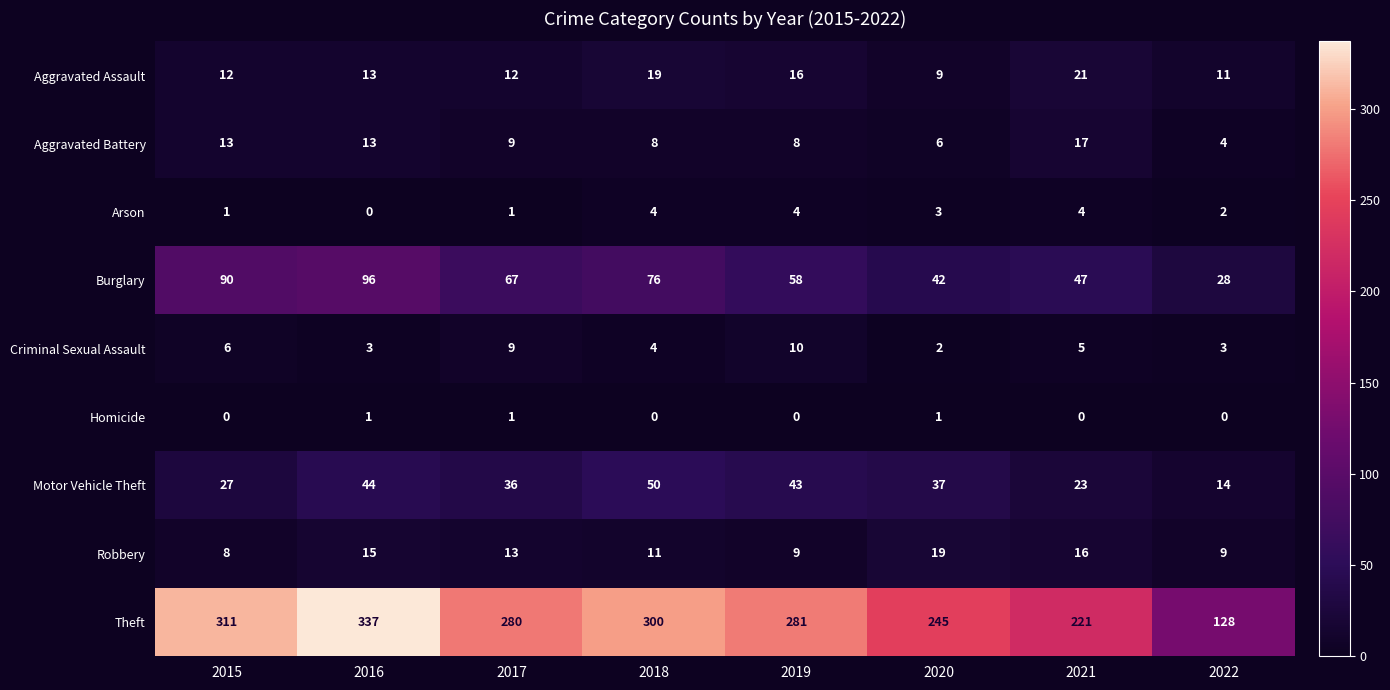

How many distinct data groups are displayed?

9